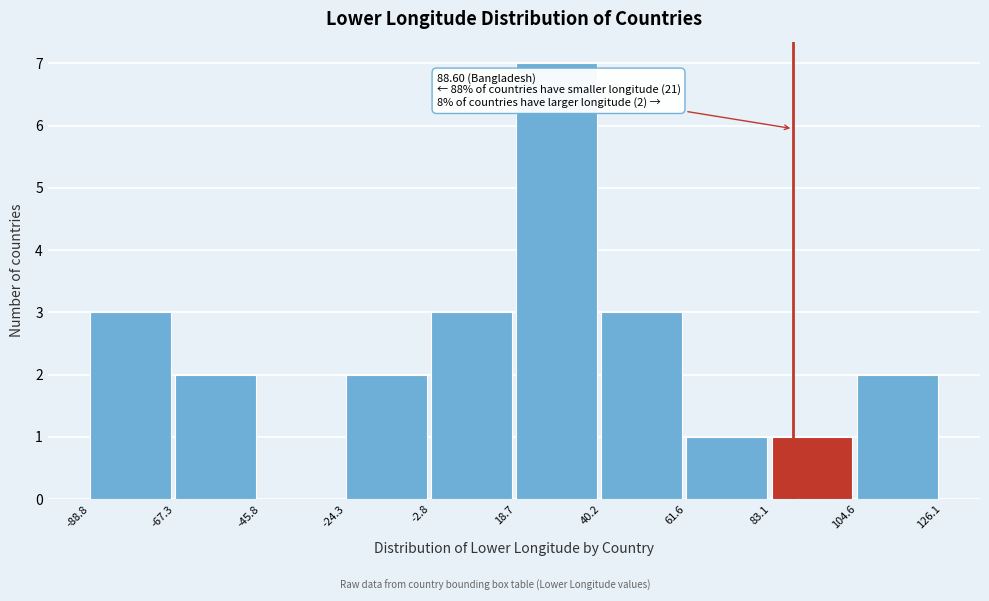

Which range on the x-axis has the tallest bar?

18.7 to 40.2